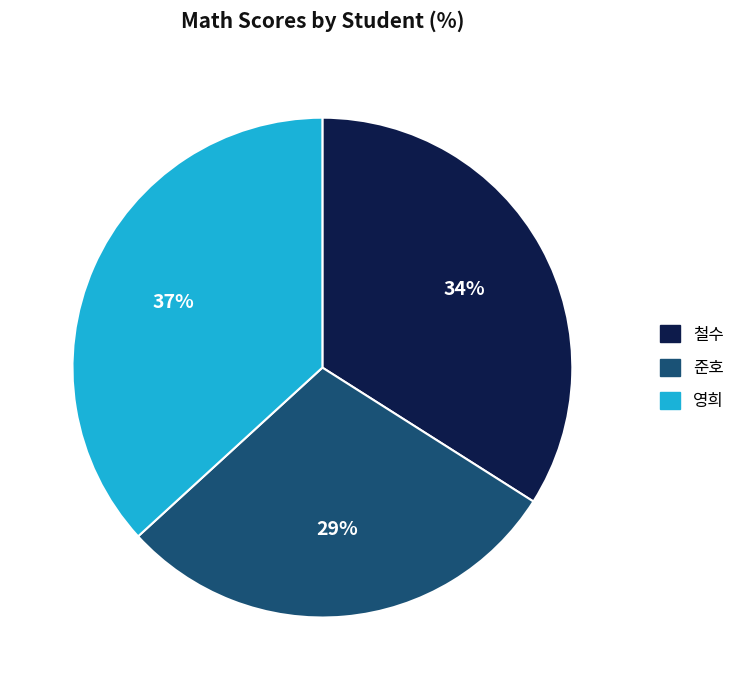

To the nearest percent, what is the difference between the 영희 and 철수 slice percentages?

3%